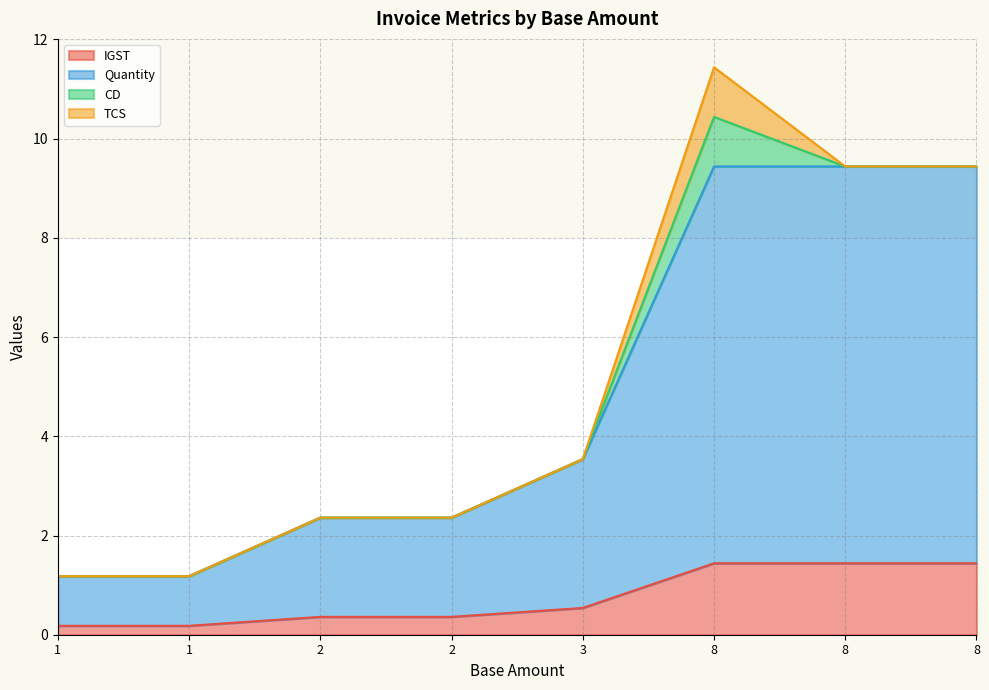

Does the chart display data point markers on the line(s)?

No